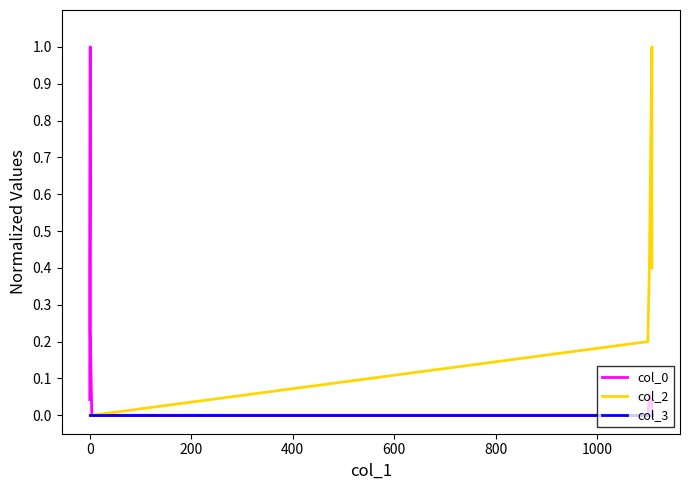

Count the number of data series in this chart.

3